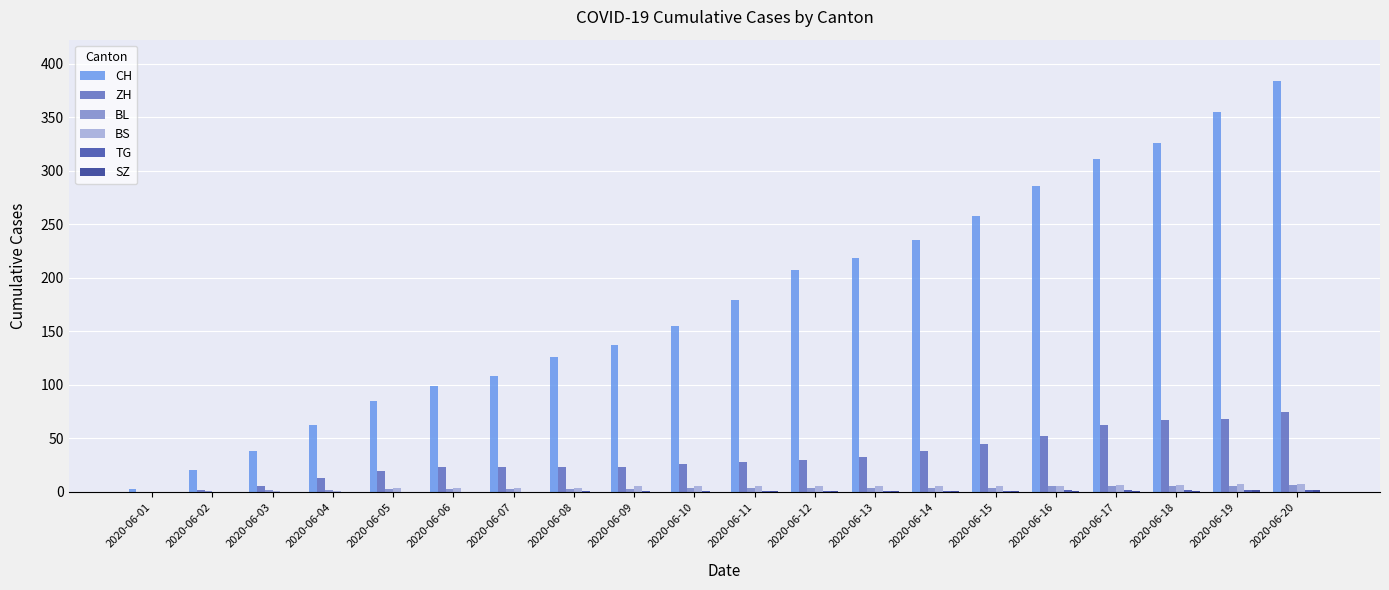

Where does the BL series first go above 4?

2020-06-16